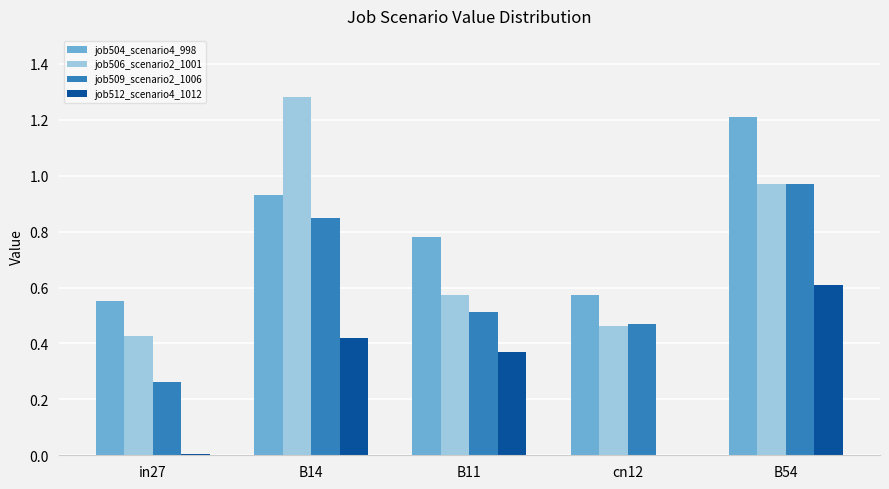

Is it true that job506_scenario2_1001 equals 0.1 at B11?

False